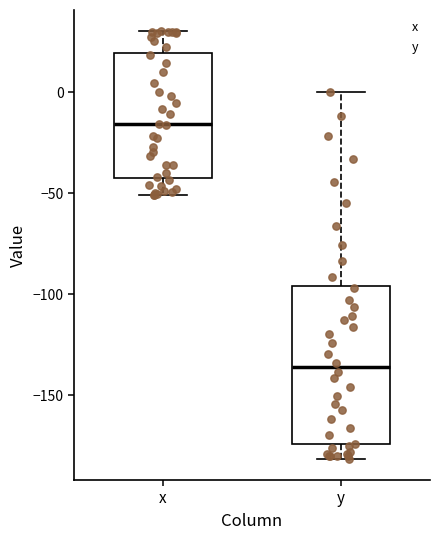

Reading left to right, read every box against the y-axis: the position of its median line, the range the box covers, and the ends of its whiskers. The values are not printed on the chart, so give them approximately, as read against the axis.

x: median -15, box -40 to 20, whiskers -50 to 30
y: median -135, box -175 to -95, whiskers -180 to 0